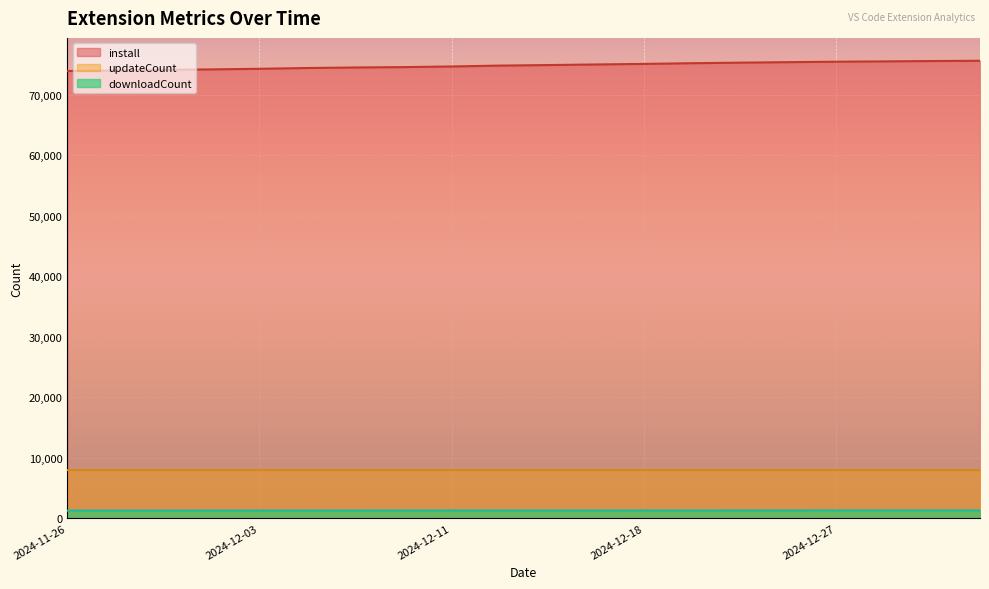

True or false: downloadCount and updateCount intersect in this chart.

False